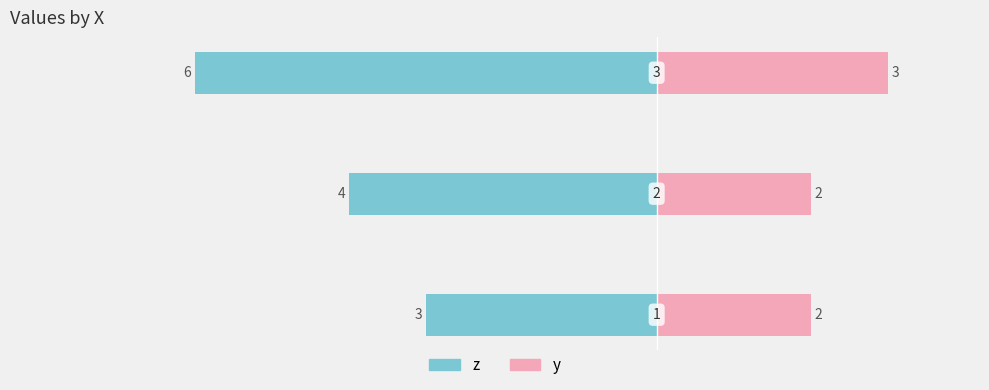

True or false: y has a value of 3 at −6.

True